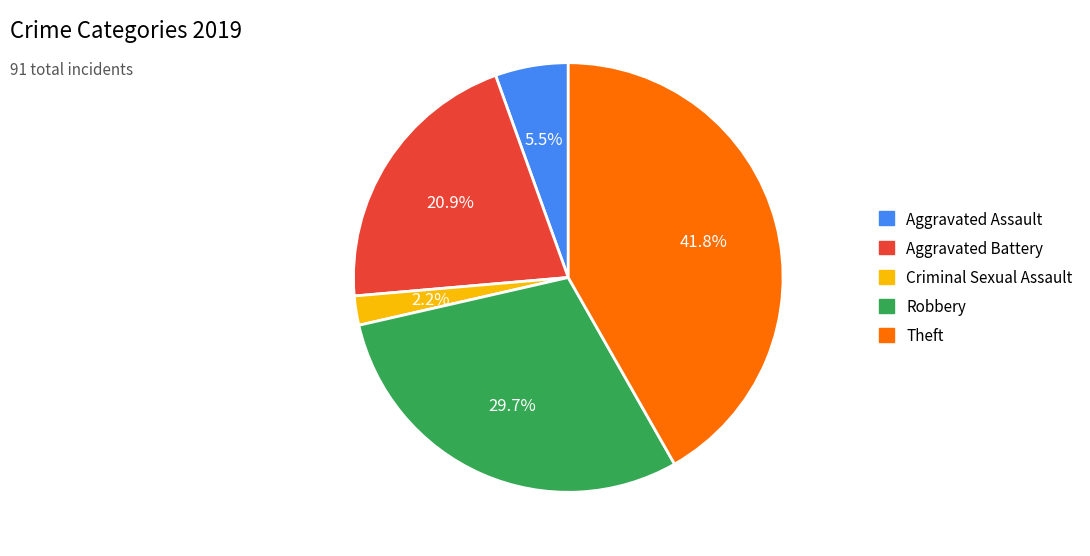

How many slices are in this pie chart?

5